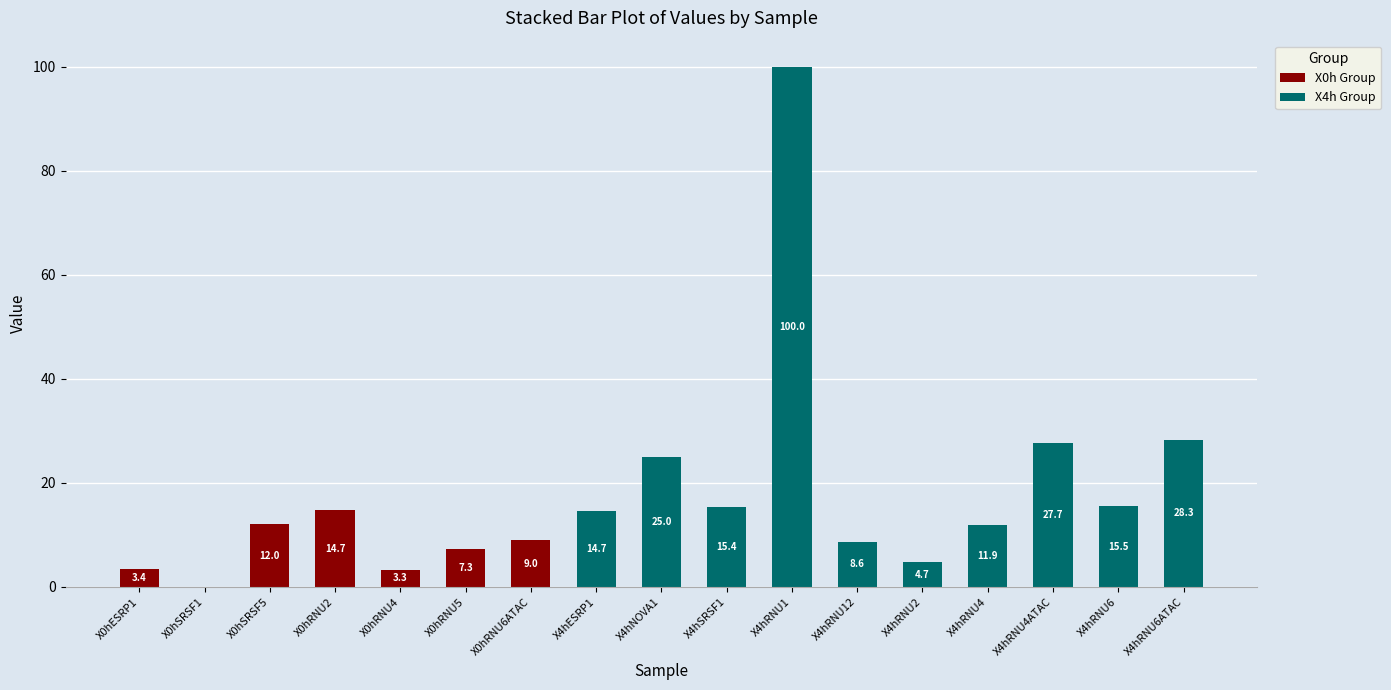

What is the maximum value for X0h Group?

14.7